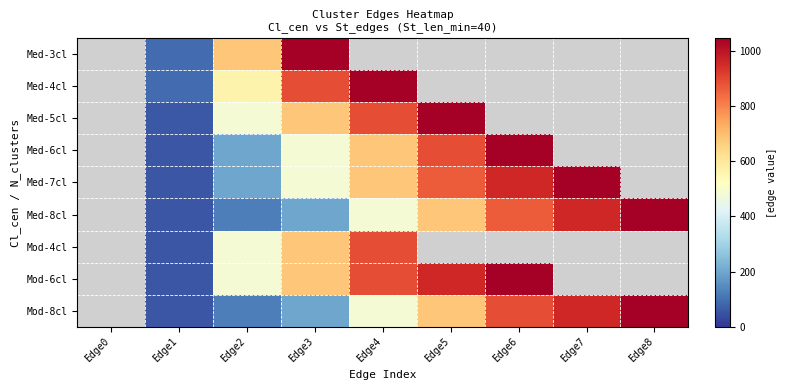

Where does the Med-5cl series first go above 887?

Edge5